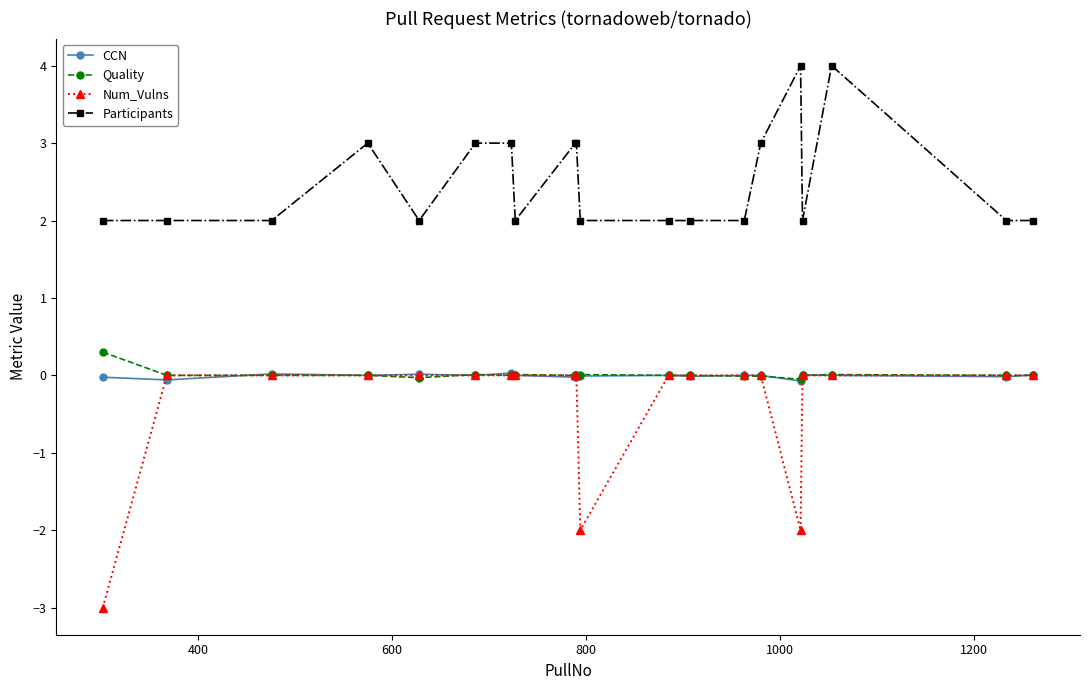

True or false: Num_Vulns and Participants intersect in this chart.

False